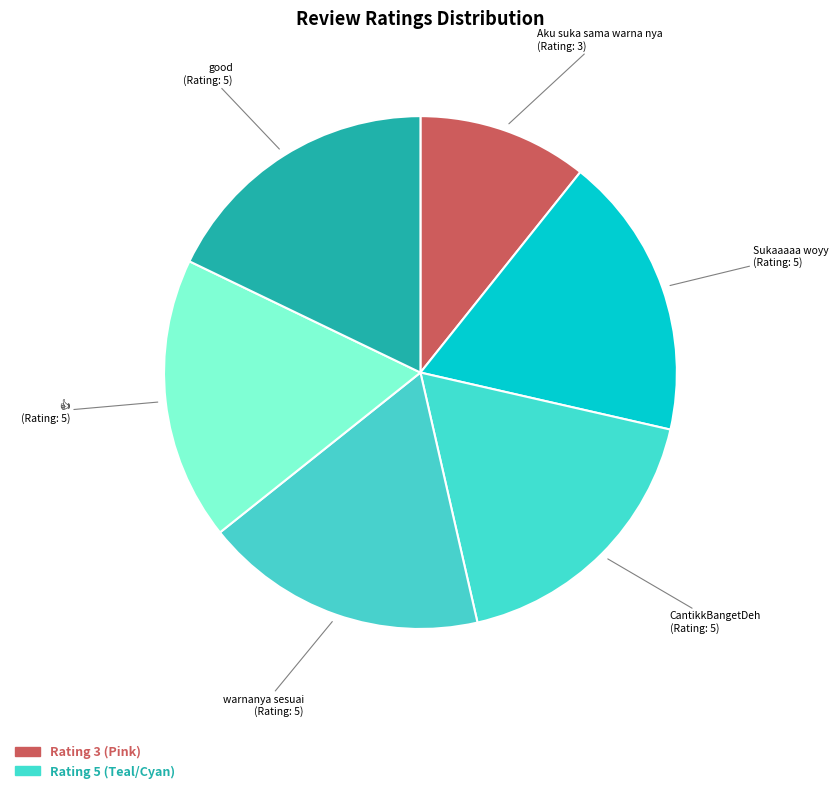

Approximately how many times larger is the value at warnanya sesuai compared to Sukaaaaa woyy?

1.0